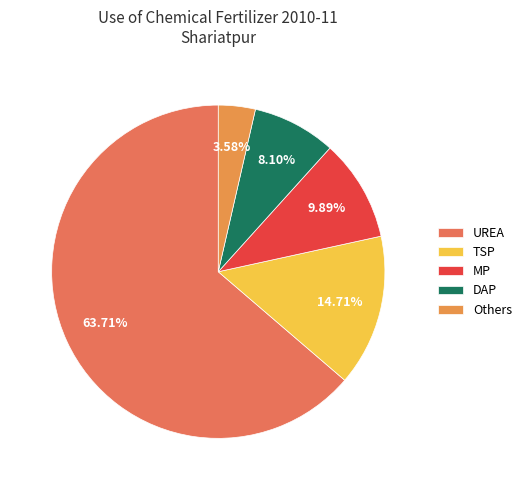

What is the majority slice?

UREA